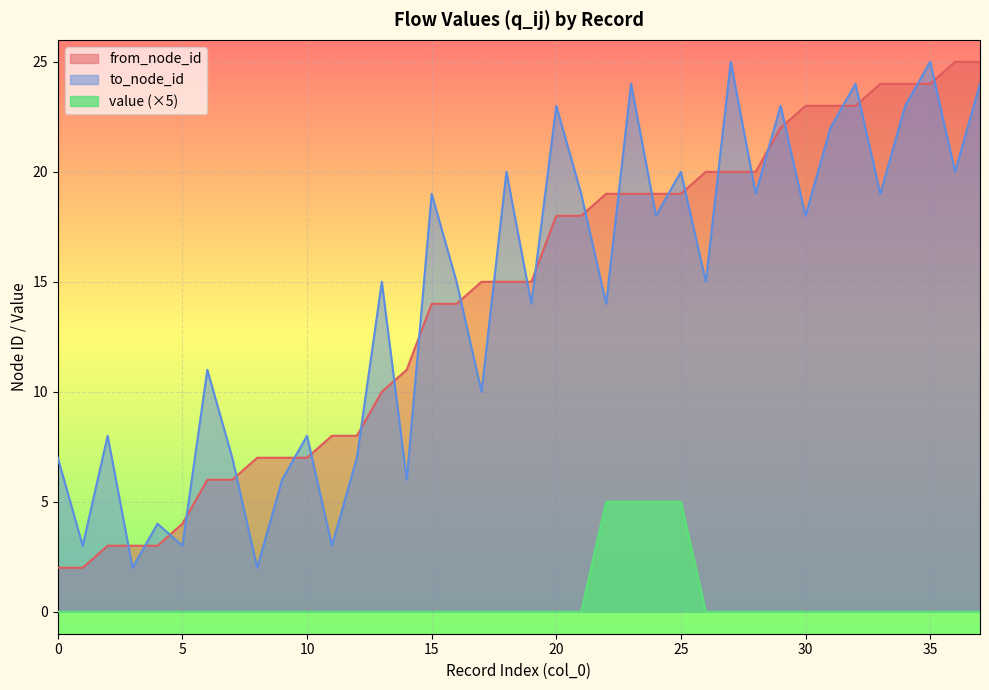

Which series changed the most between 0 and 9?

from_node_id